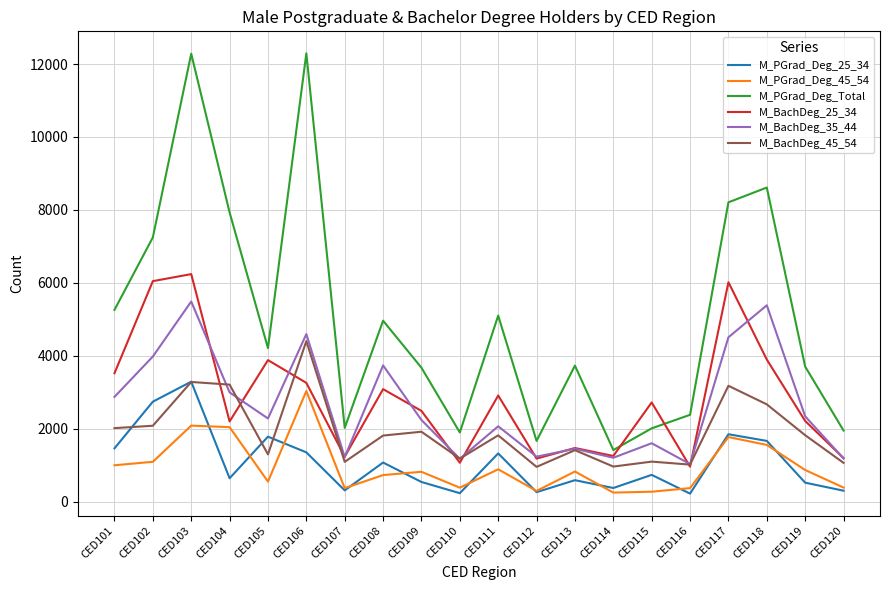

What is the maximum value for M_BachDeg_45_54?

4406